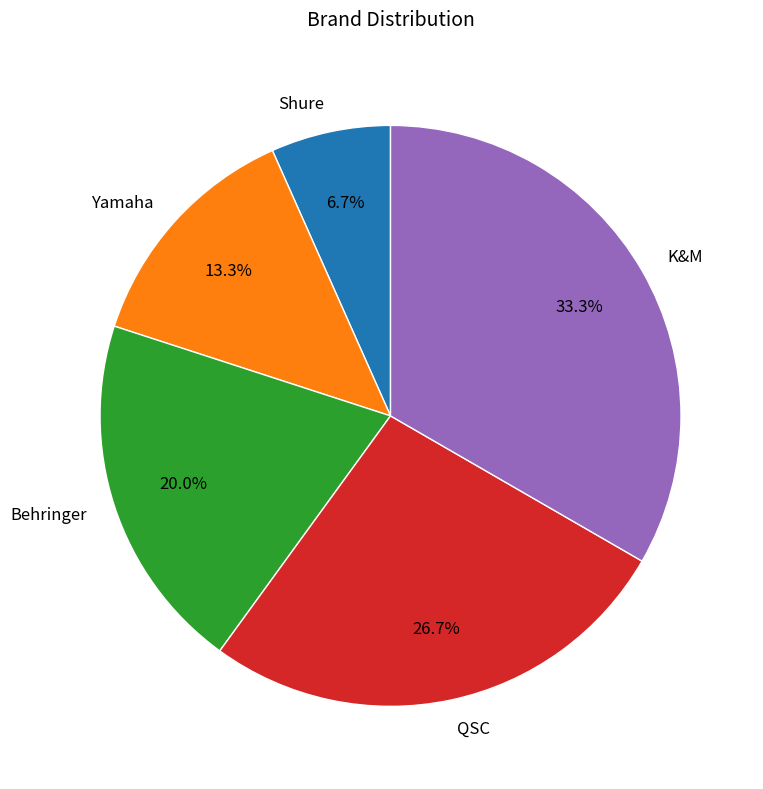

Approximately how many times larger is the value at Shure compared to Behringer?

0.3